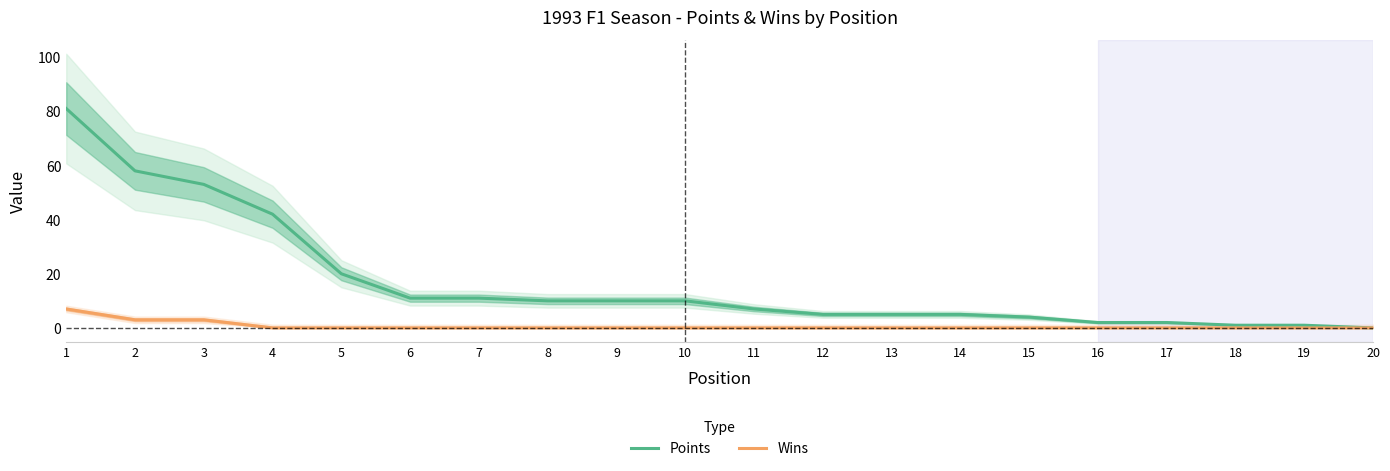

What is the difference between the second highest and minimum values in the Wins series?

3